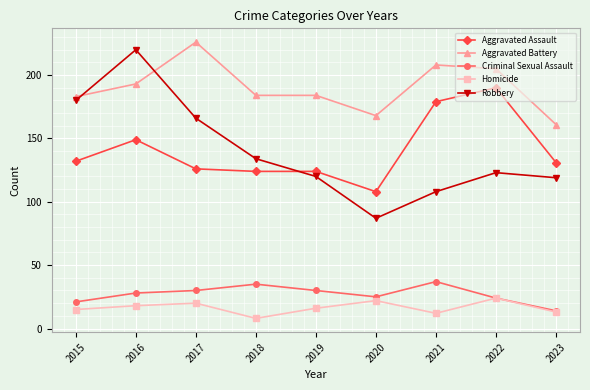

What is the total value across all series at 2016?

608